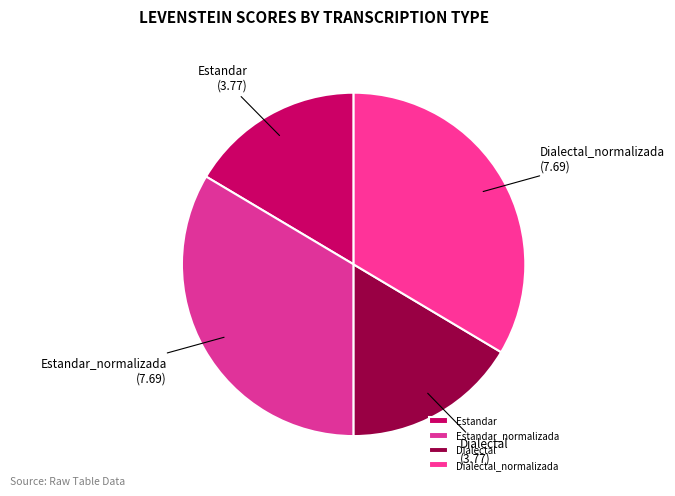

Which has a higher value, Dialectal or Estandar_normalizada?

Estandar_normalizada